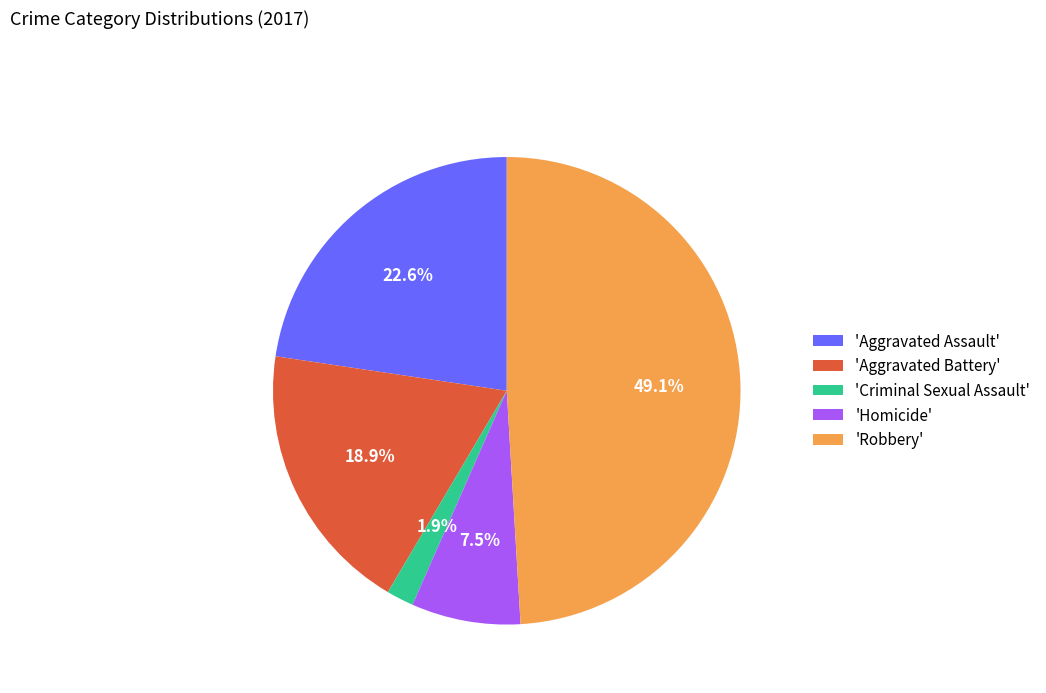

What is the ratio of the value at 'Robbery' to the value at 'Aggravated Assault'?

2.2